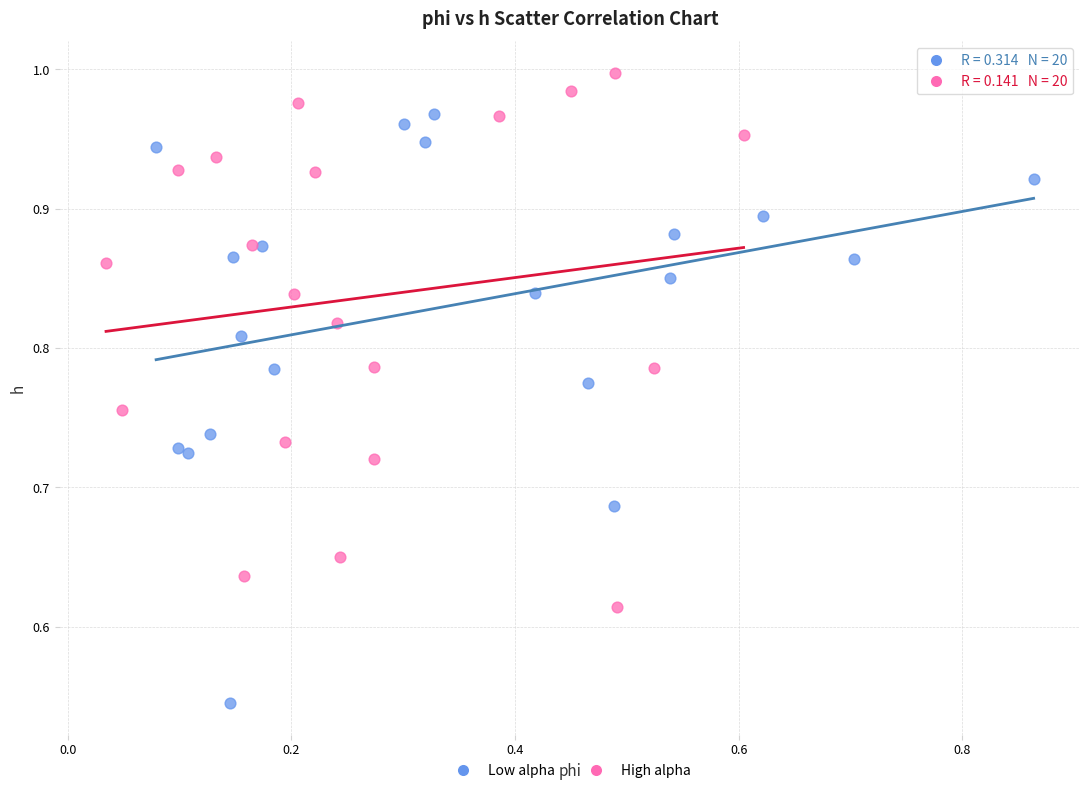

Which series has the widest spread of Y values?

Low alpha